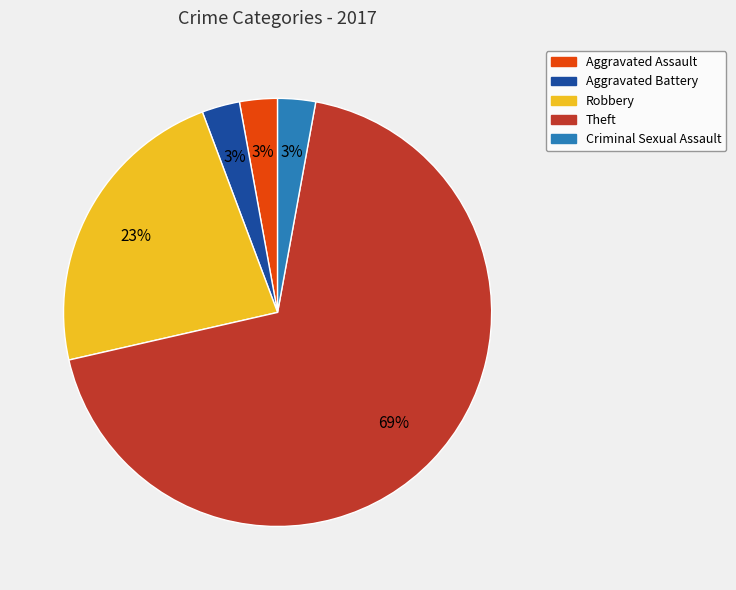

Count the number of slices in the pie.

5